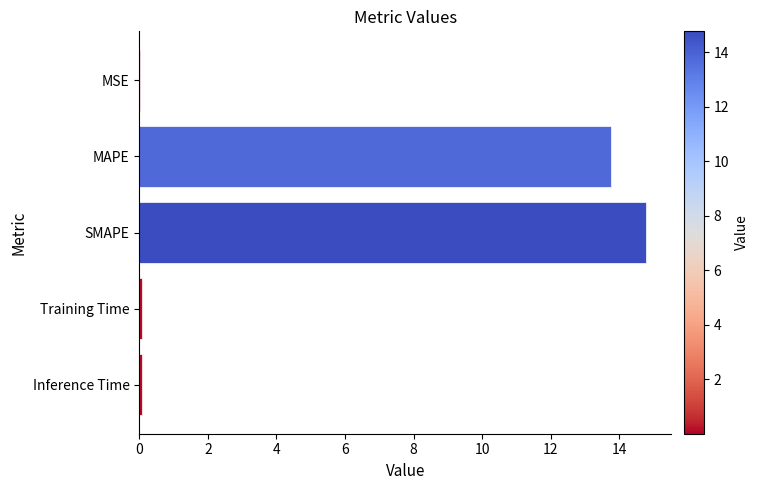

What is the average value?

5.7